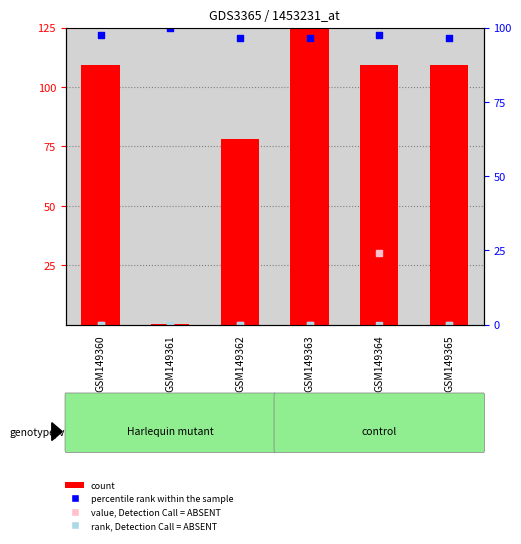

Is the value of count at GSM149362 greater than the value of percentile rank within the sample at GSM149365?

No